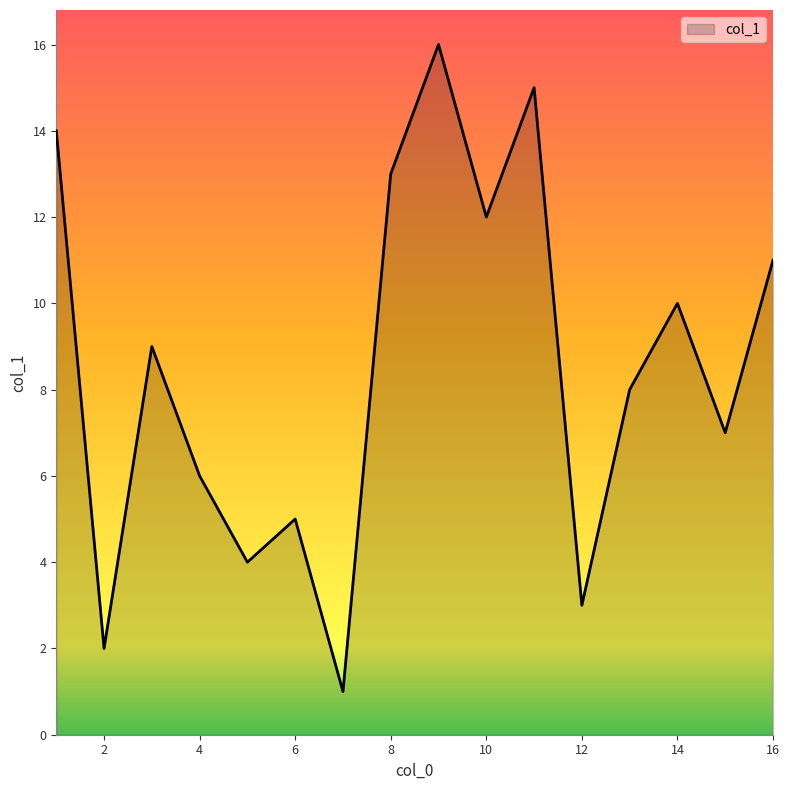

What is the difference between the maximum and minimum values?

15